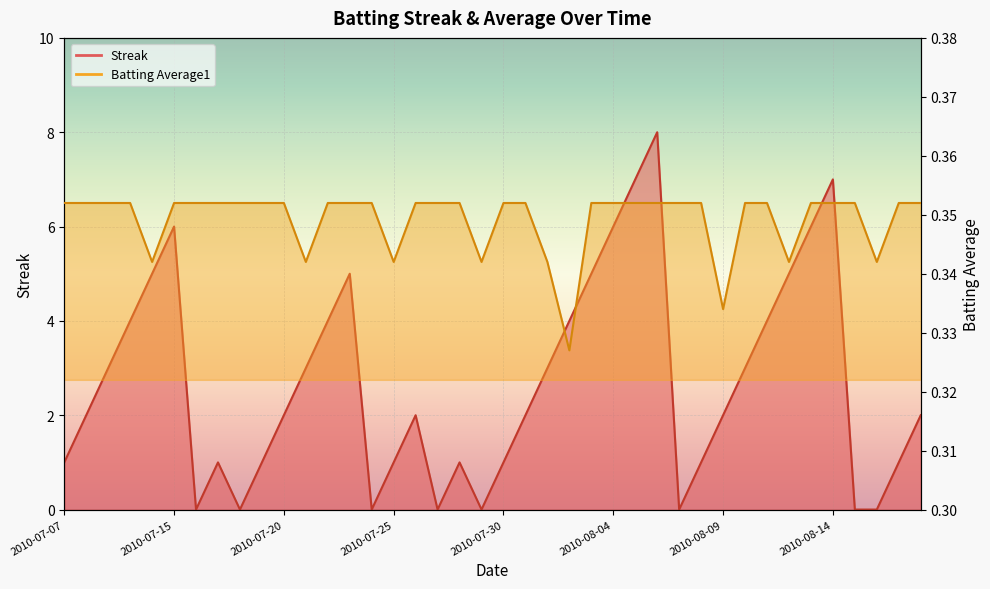

True or false: Streak has a value of 2.0 at 2010-07-26.

True